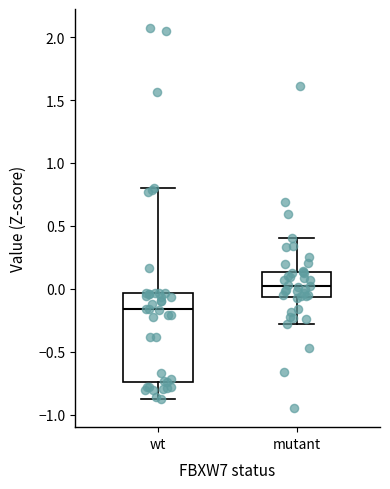

Reading left to right, read every box against the y-axis: the position of its median line, the range the box covers, and the ends of its whiskers. The values are not printed on the chart, so give them approximately, as read against the axis.

wt: median -0.15, box -0.75 to -0.05, whiskers -0.90 to 0.80
mutant: median 0.00, box -0.05 to 0.15, whiskers -0.30 to 0.40